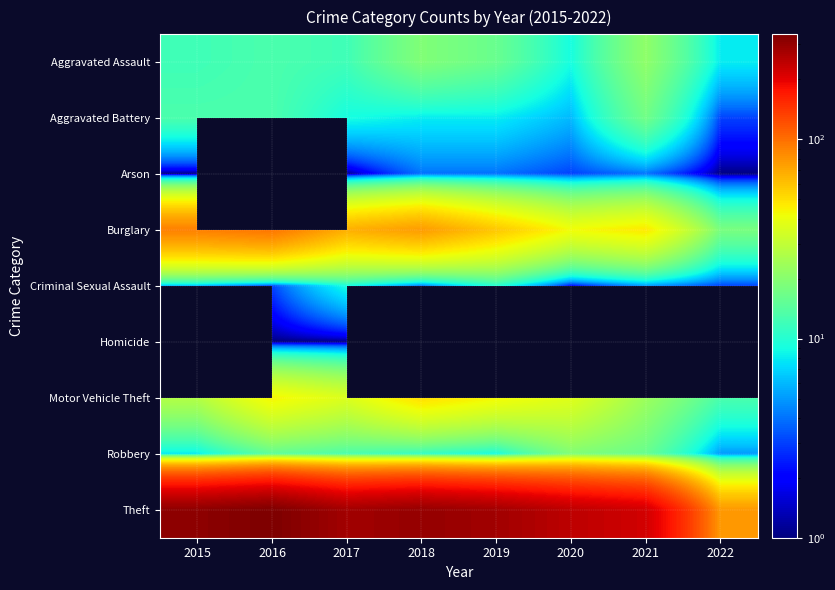

What is the sum of all Criminal Sexual Assault values?

42.0